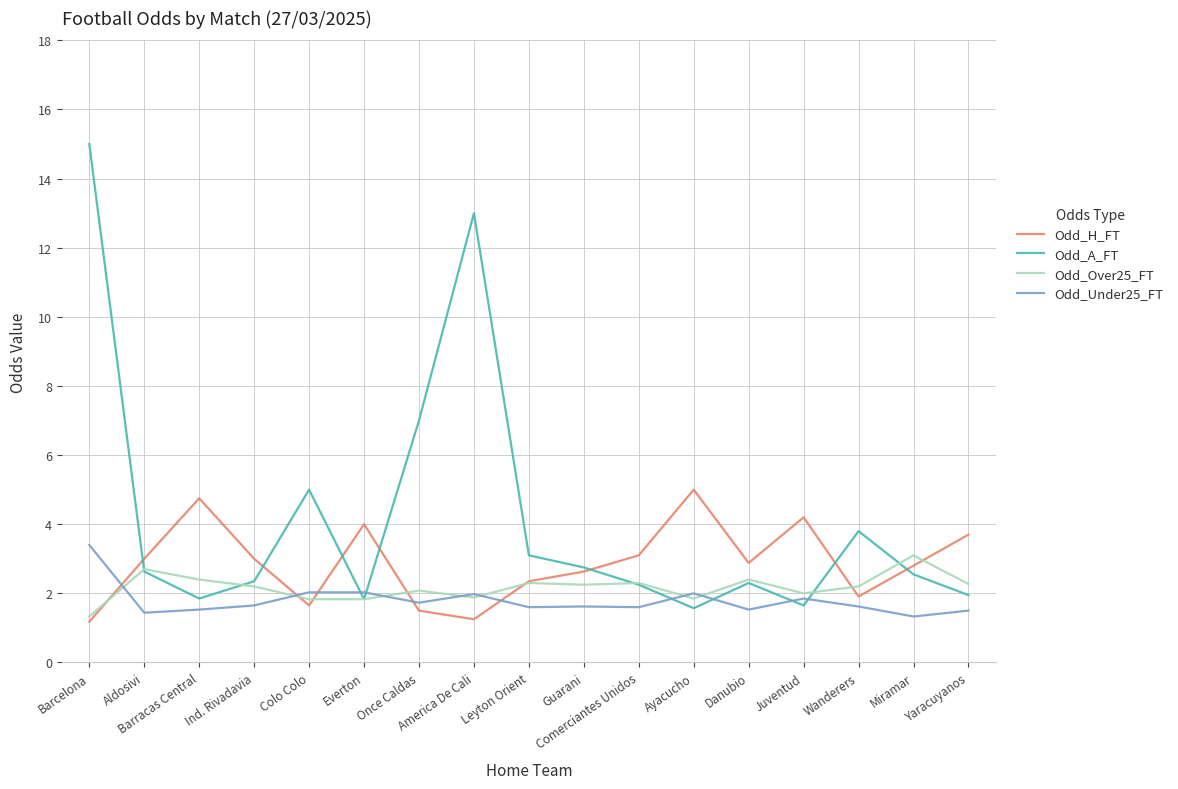

Is it true that Odd_A_FT equals 2.5 at Miramar?

True